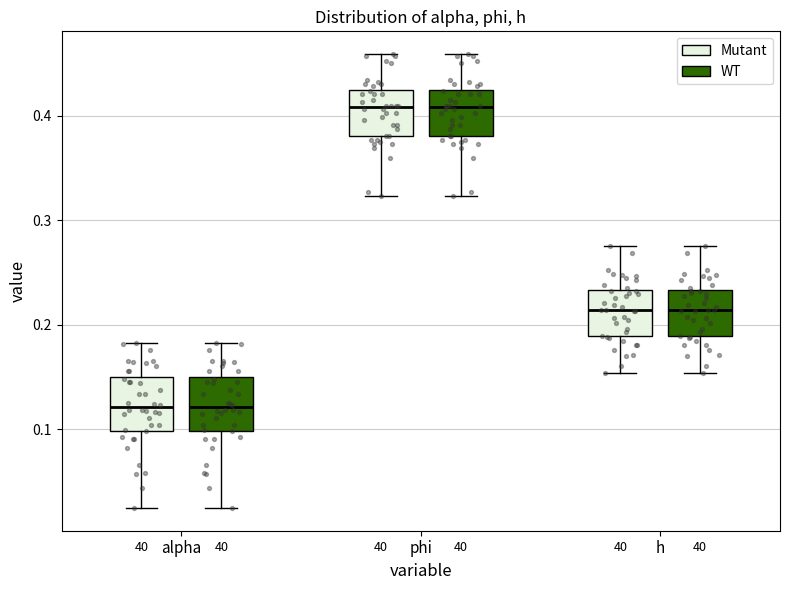

Reading left to right, read every box against the y-axis: the position of its median line, the range the box covers, and the ends of its whiskers. The values are not printed on the chart, so give them approximately, as read against the axis.

alpha (Mutant): median 0.12, box 0.10 to 0.15, whiskers 0.02 to 0.18
alpha (WT): median 0.12, box 0.10 to 0.15, whiskers 0.02 to 0.18
phi (Mutant): median 0.41, box 0.38 to 0.42, whiskers 0.32 to 0.46
phi (WT): median 0.41, box 0.38 to 0.42, whiskers 0.32 to 0.46
h (Mutant): median 0.21, box 0.19 to 0.23, whiskers 0.15 to 0.28
h (WT): median 0.21, box 0.19 to 0.23, whiskers 0.15 to 0.28